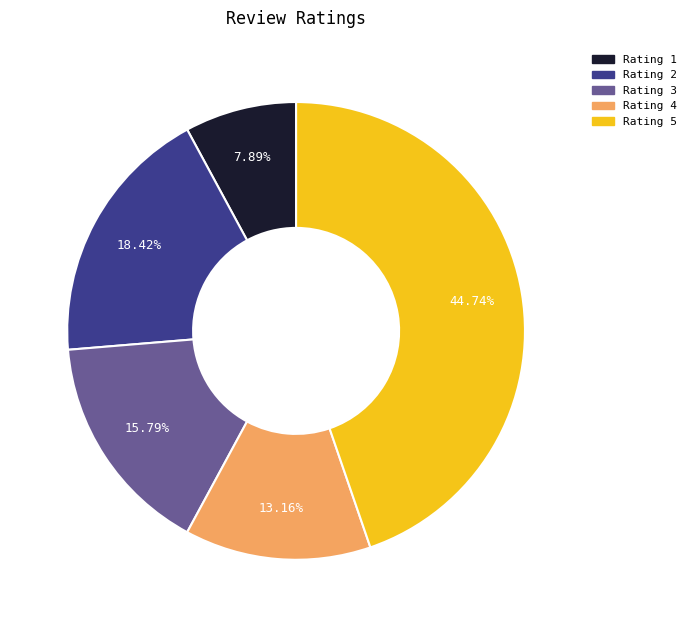

To the nearest percent, what is the difference between the largest and smallest slice percentages?

37%